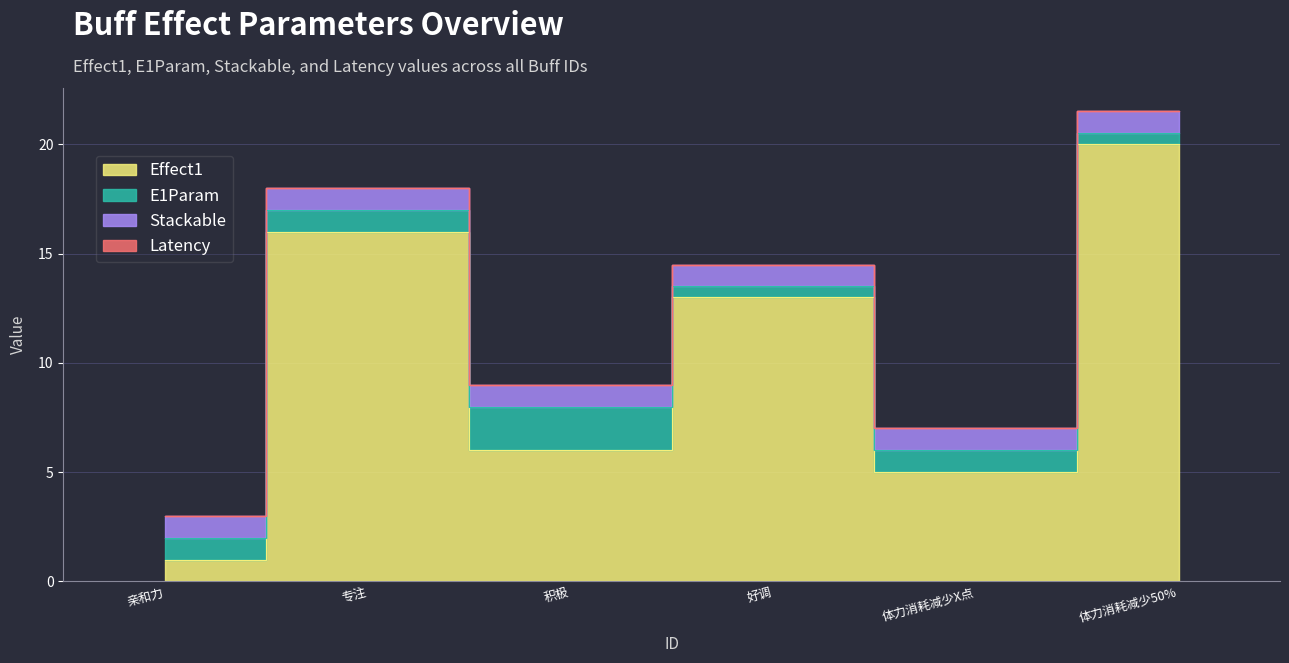

At 4, list the series in order from smallest to largest.

Latency, E1Param, Stackable, Effect1